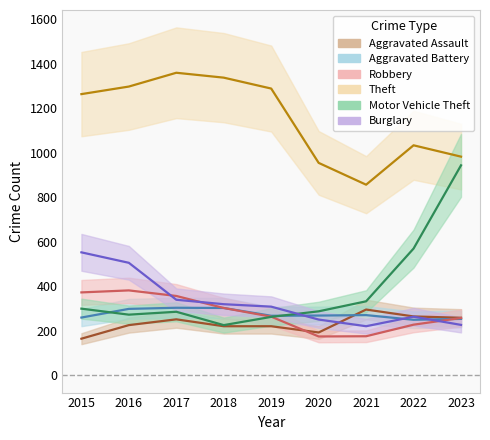

What is the total value across all series at 2017?

2893